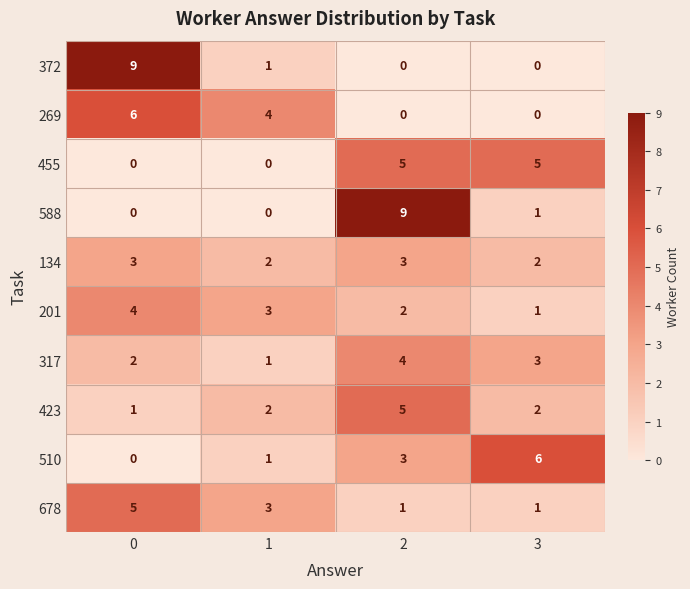

Count the 269 values in the range 0 to 6.

4